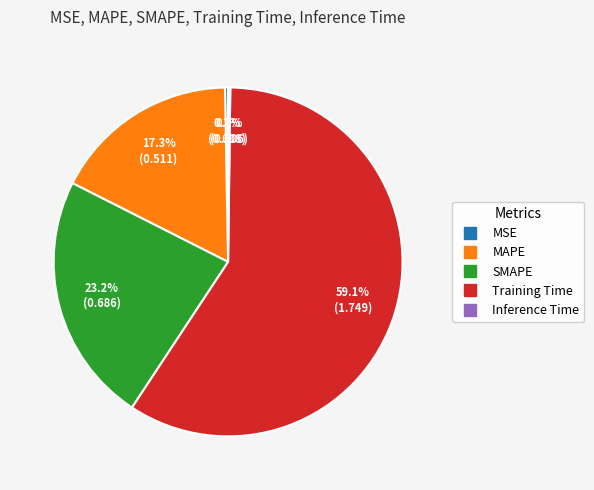

Do MAPE and SMAPE together represent more than half of the pie?

No